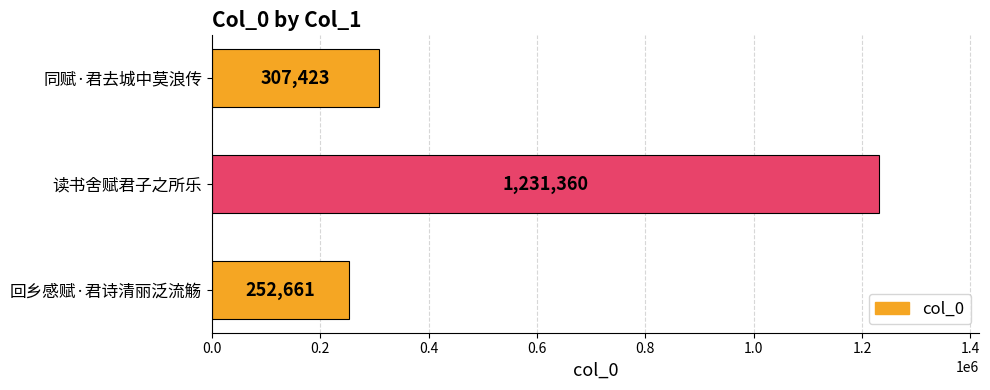

Reading bottom to top, what are all the values shown in this chart?

回乡感赋·君诗清丽泛流觞=252661	读书舍赋君子之所乐=1231360	同赋·君去城中莫浪传=307423